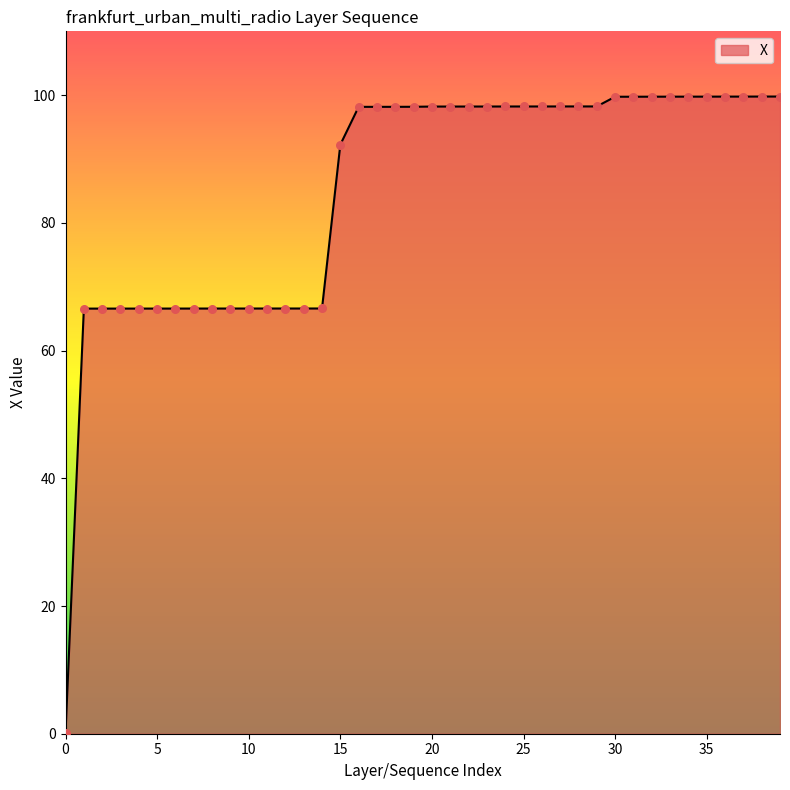

What is the maximum value shown in the chart?

99.8